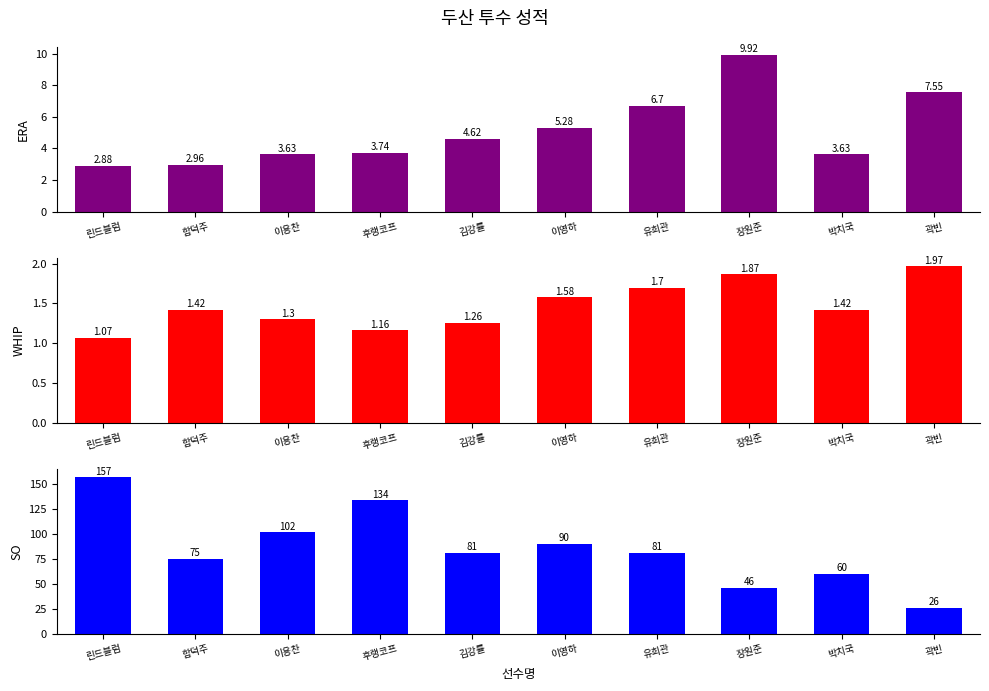

What is the value of the ERA bar at the 9th from the left?

3.6